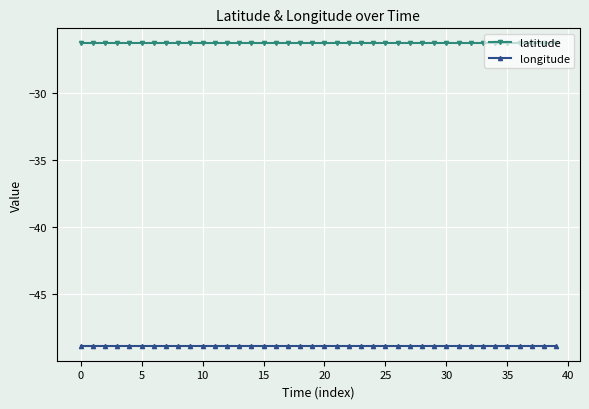

True or false: latitude and longitude cross at least once.

False